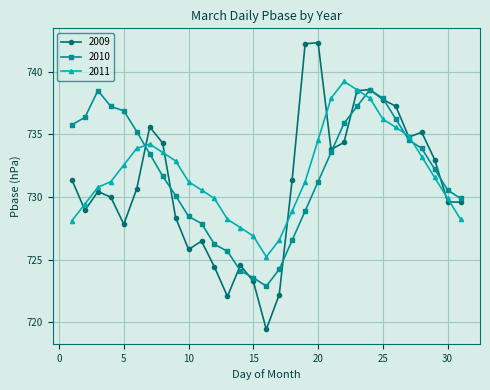

Which series has the largest range (max minus min)?

2009